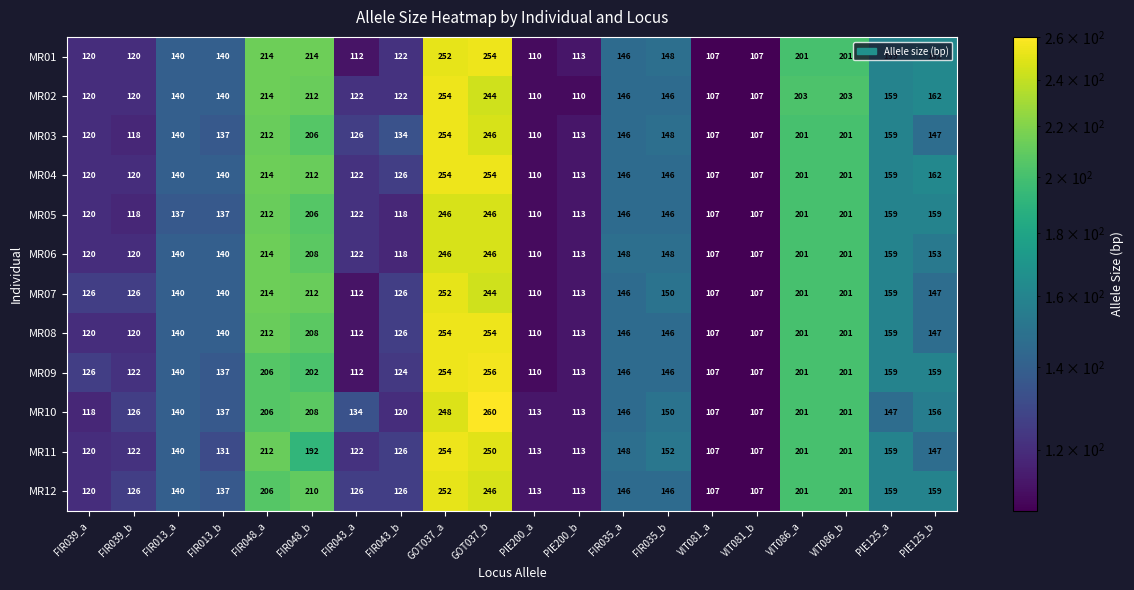

What is the difference between the maximum and minimum values in the MR08 series?

147